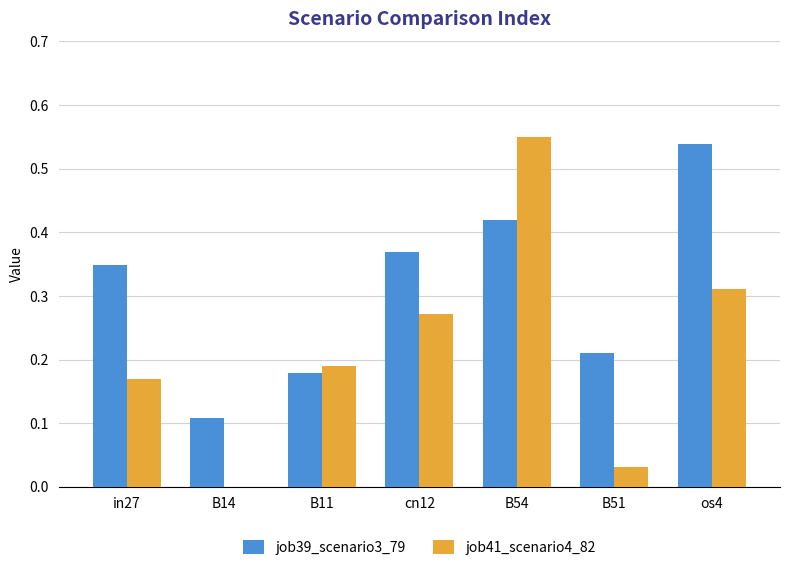

True or false: job41_scenario4_82 has a value of 0.0 at B51.

True